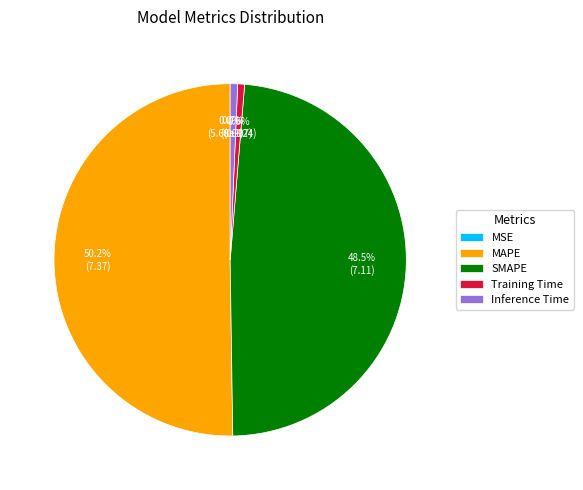

To the nearest percent, what is the average slice percentage?

20%